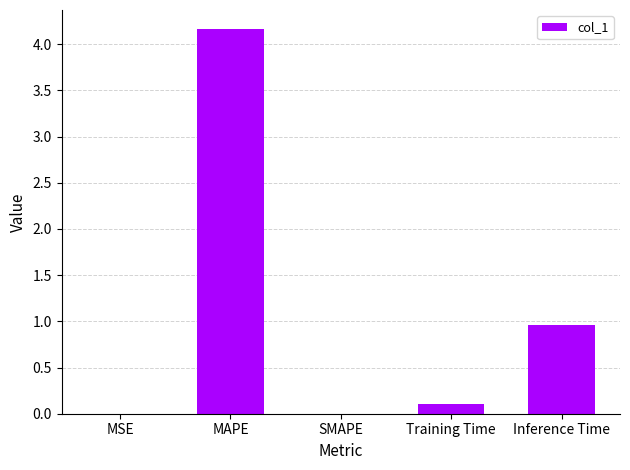

What is the sum of the values at MAPE and Inference Time?

5.1